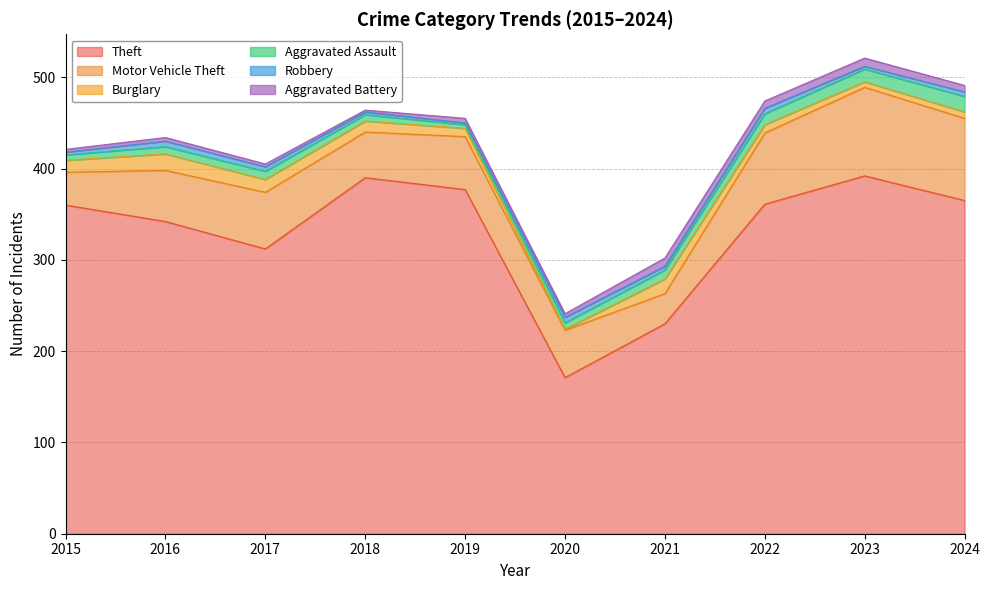

Reading left to right, list all the values displayed in this chart.

Theft: 360	342	312	390	377	171	230	361	392	365
Motor Vehicle Theft: 36	56	62	50	58	52	33	78	97	90
Burglary: 13	18	14	12	9	1	16	9	6	7
Aggravated Assault: 6	8	9	7	4	7	10	12	14	17
Robbery: 3	6	5	3	2	6	4	6	3	5
Aggravated Battery: 3	4	3	2	5	4	9	8	9	7